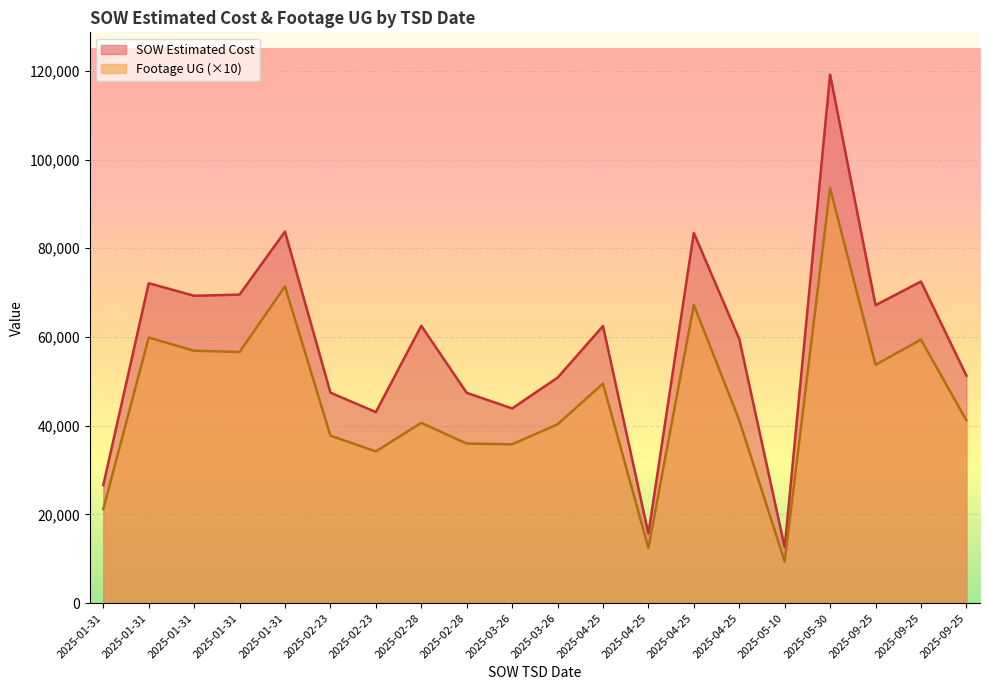

List the series in order of their overall mean, lowest first.

Footage UG (×10), SOW Estimated Cost